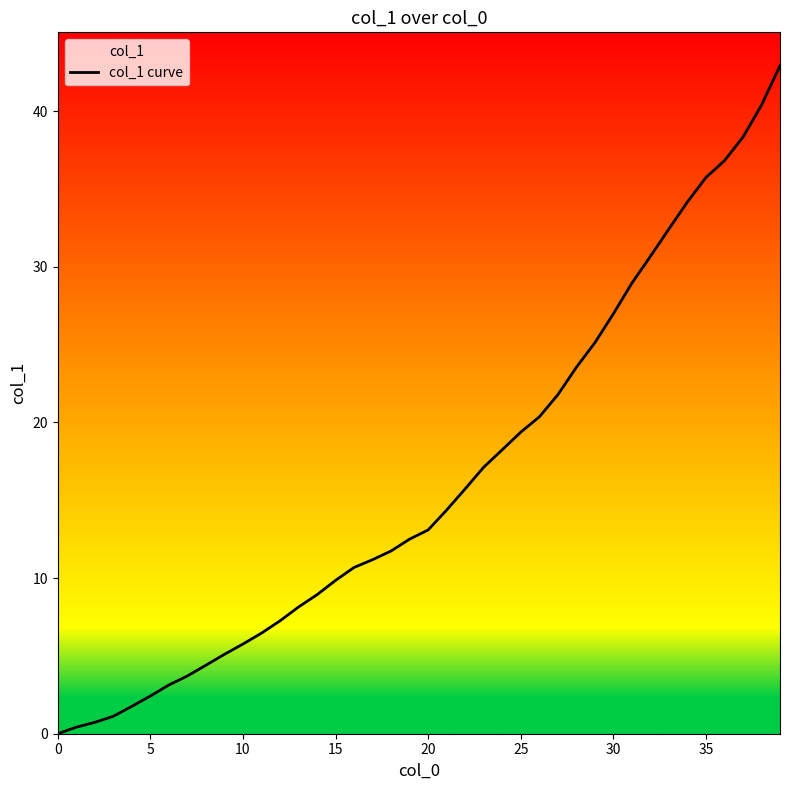

What is the difference between the maximum and minimum values?

42.9